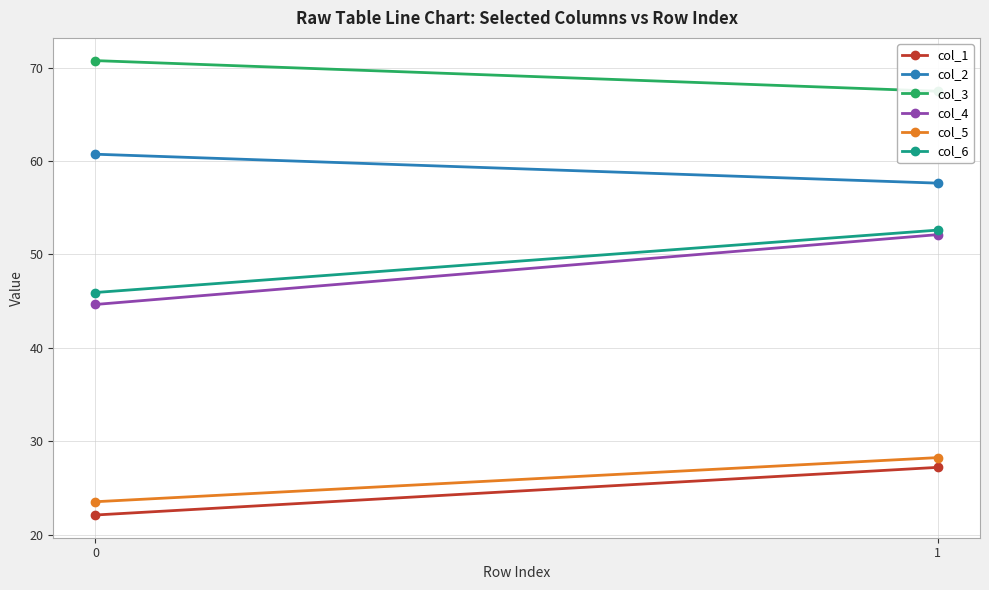

How many lines are shown in the chart?

6